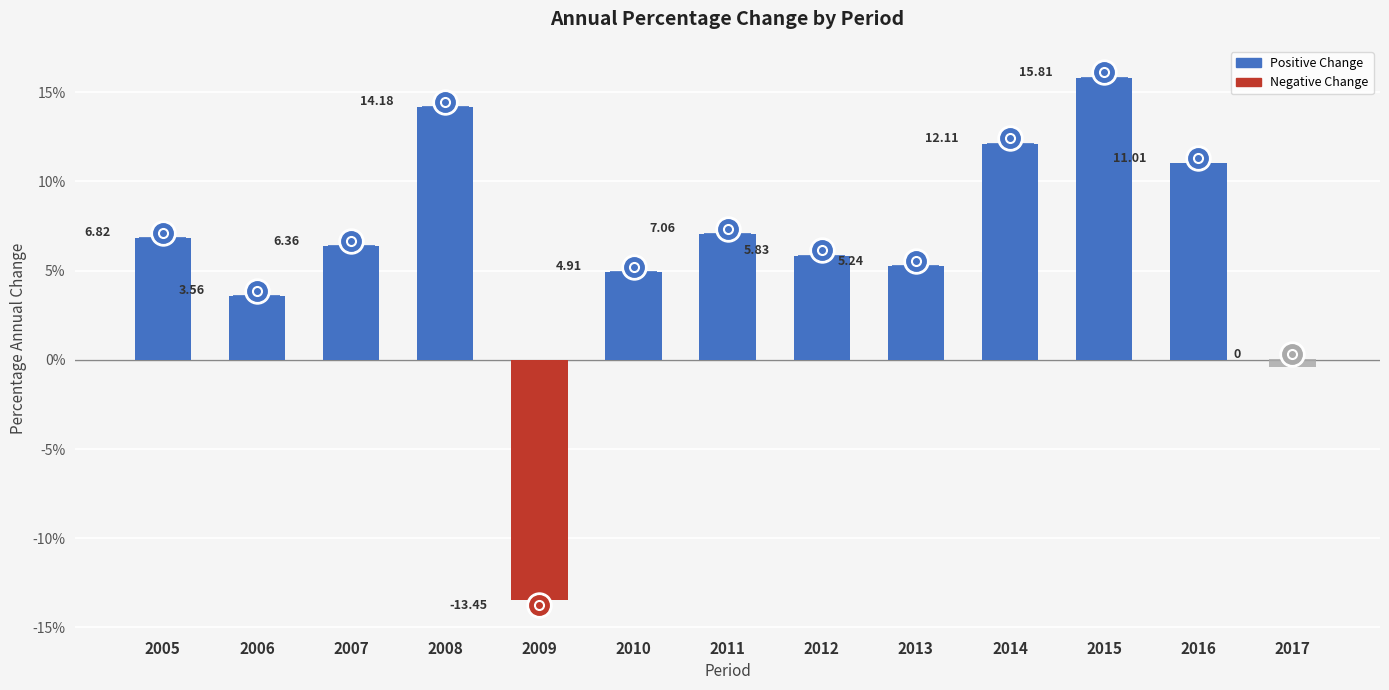

Where does the data first go above 6?

2005